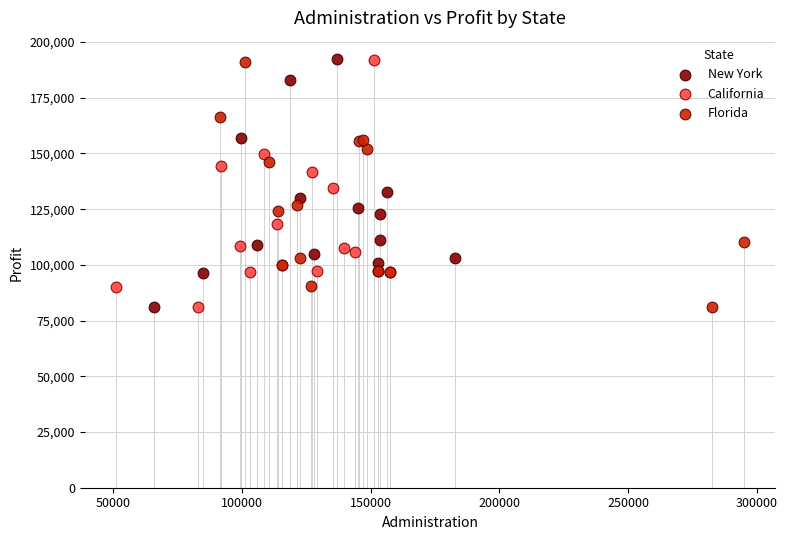

What are all the series names shown in the legend?

New York, California, Florida